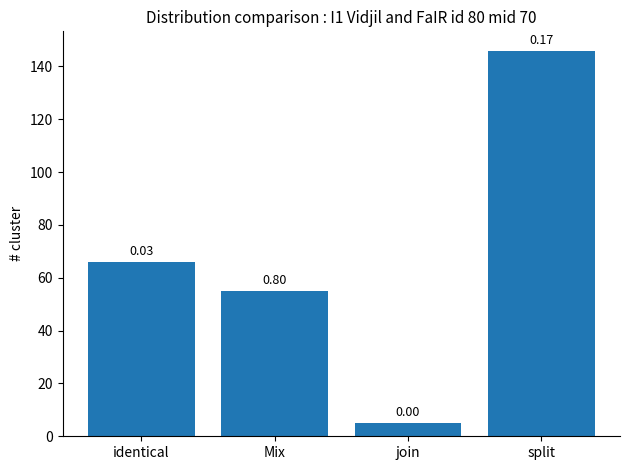

What is the value of the 4th bar from the left?

146